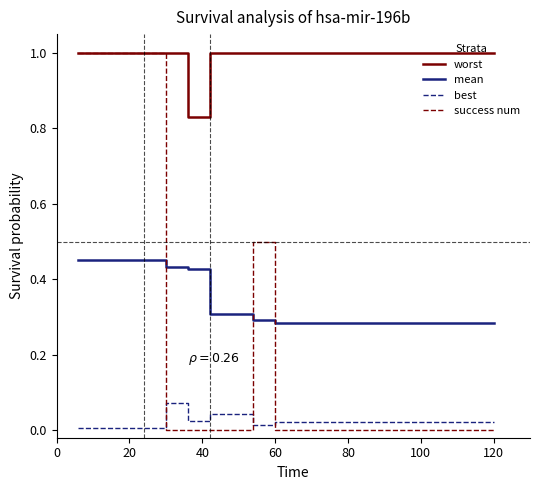

Which series has the largest range (max minus min)?

success num